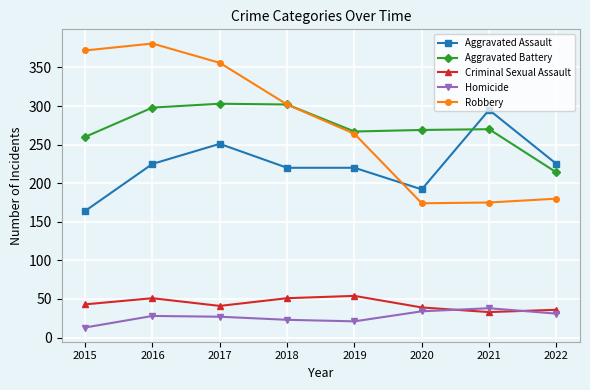

At which label is Aggravated Battery closest to 258?

2015